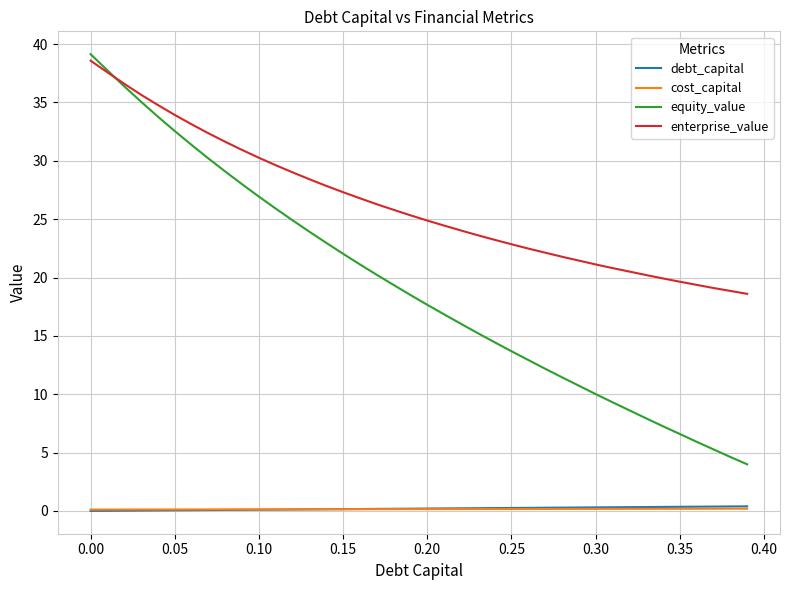

Which series has the largest total across all categories?

enterprise_value